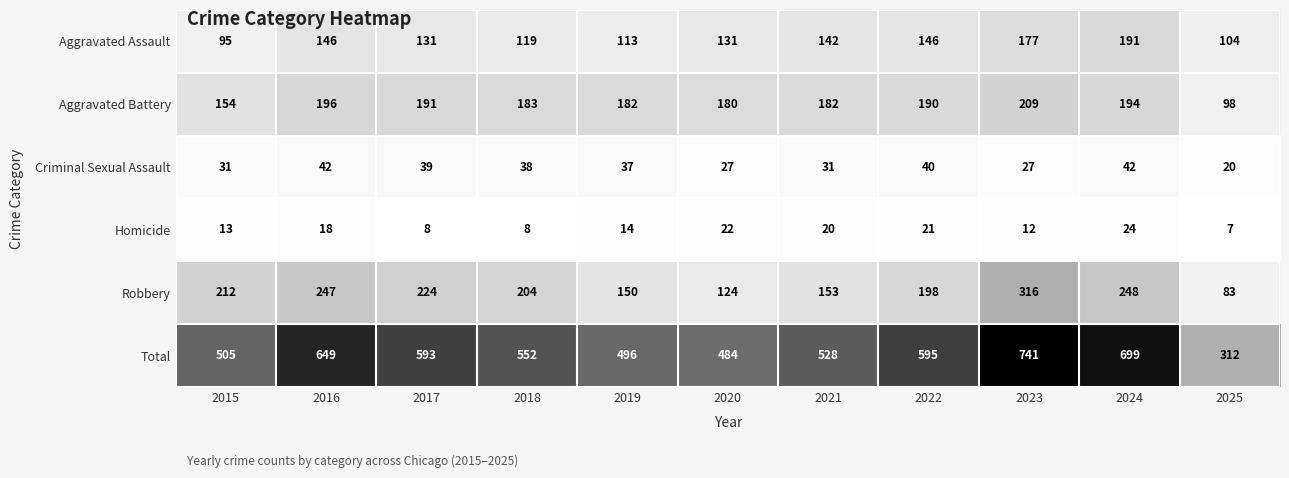

At which label does Criminal Sexual Assault first exceed 37?

2016